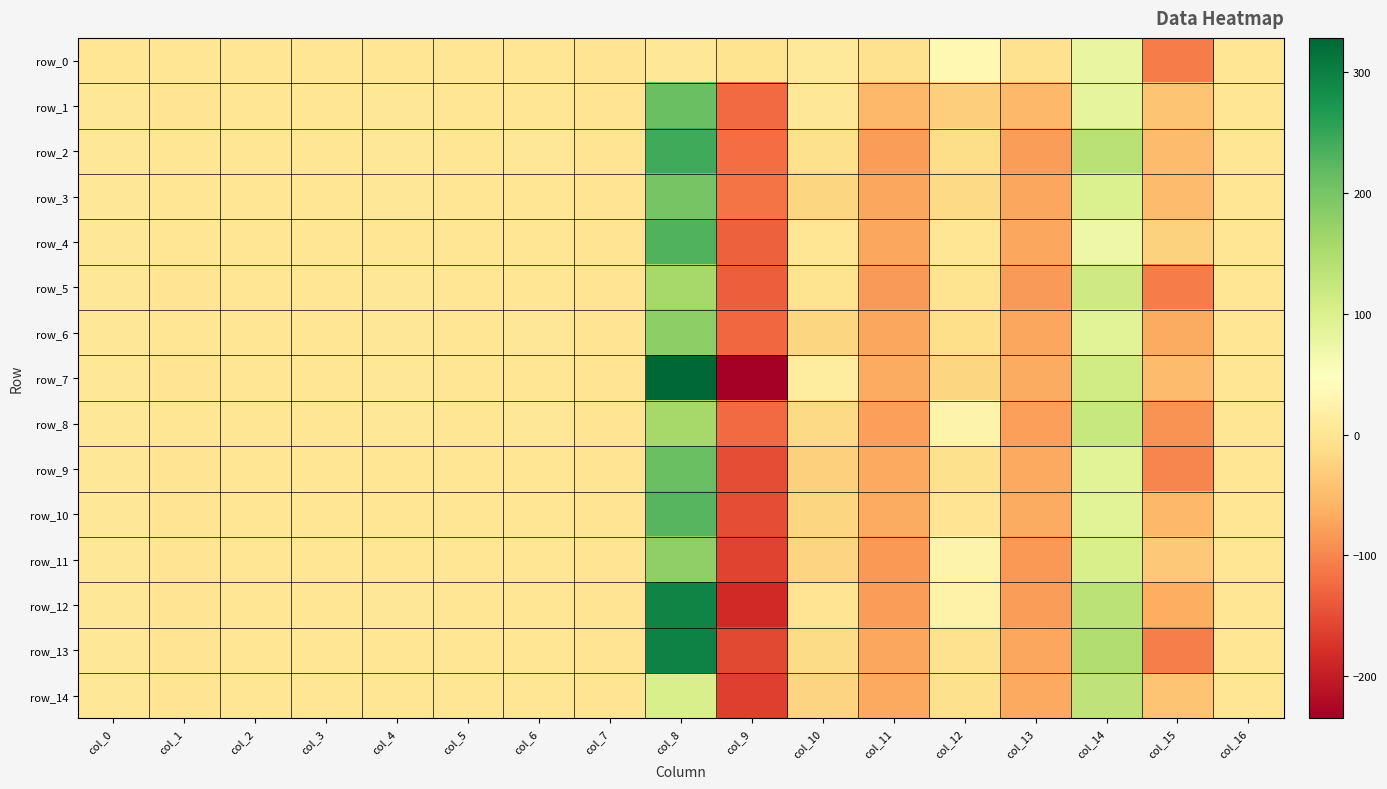

What is the total value across all series at col_12?

1.8